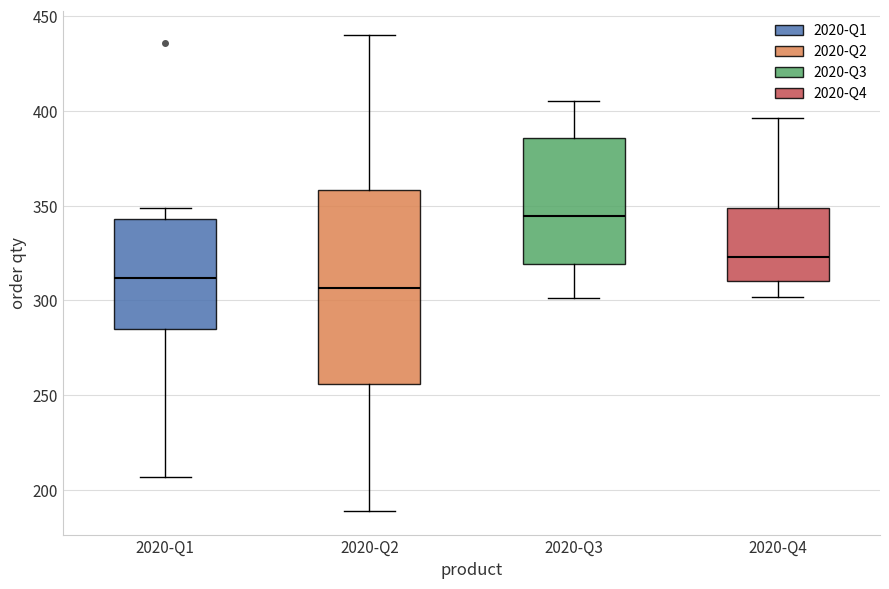

Where does the median line of the box for 2020-Q1 sit on the y-axis? The values are not printed on the chart, so give them approximately, as read against the axis.

310